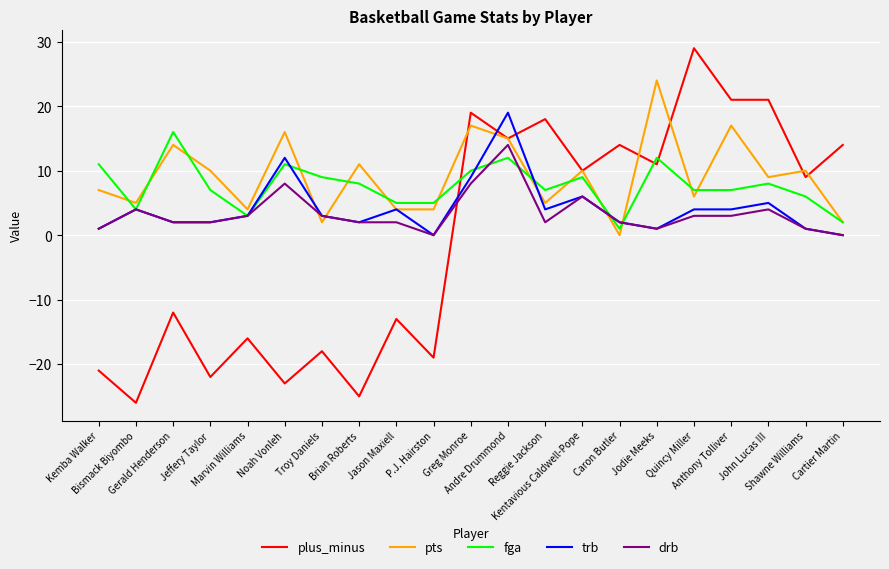

How many times do trb and pts cross each other?

6